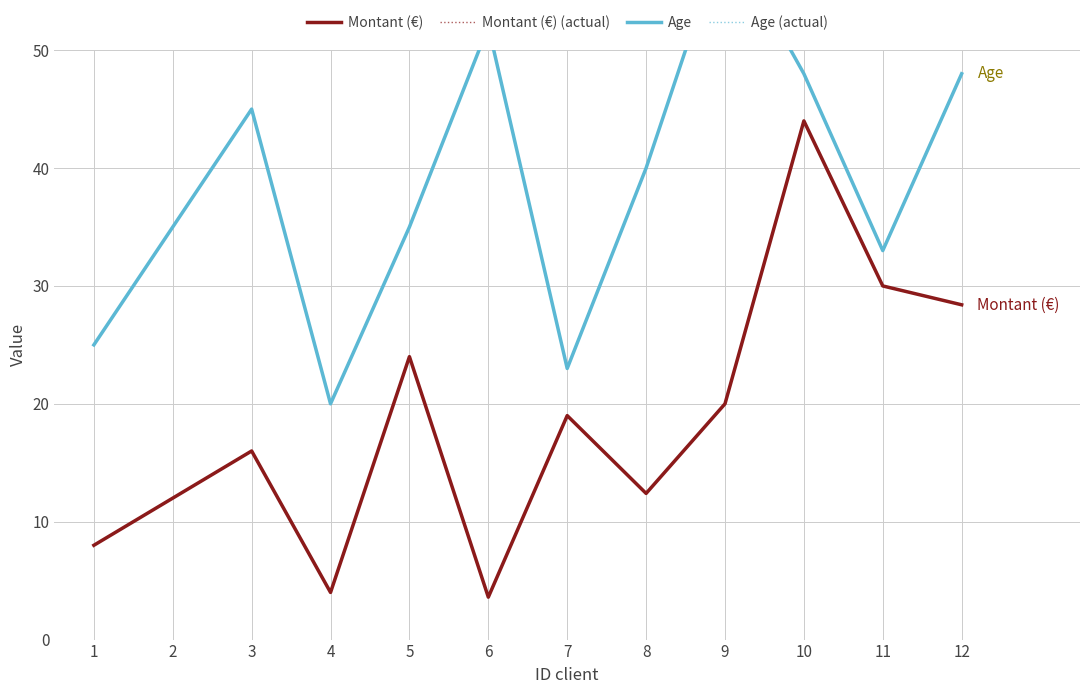

At which label does Age (actual) reach its minimum?

4